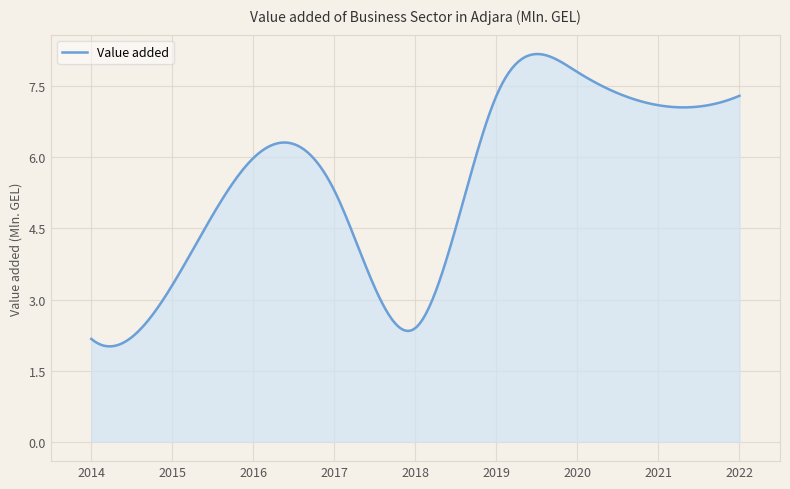

What is the sum of all values?

2186.5